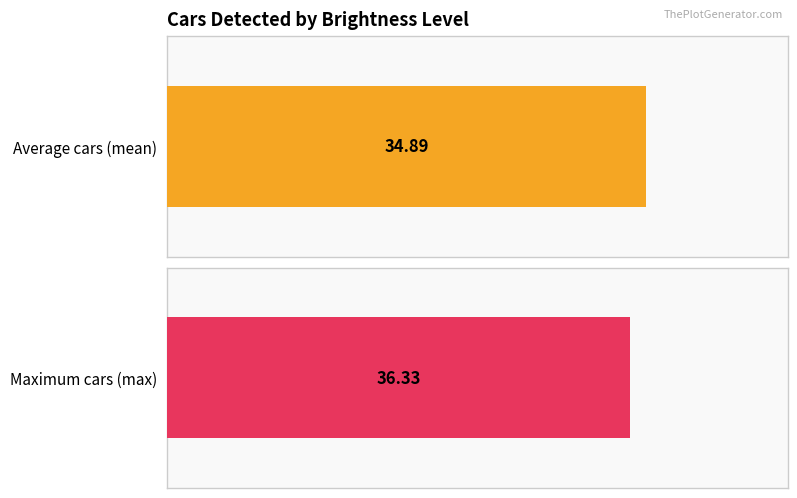

The value of Maximum cars (max) at 10 is 14.8. True or false?

False